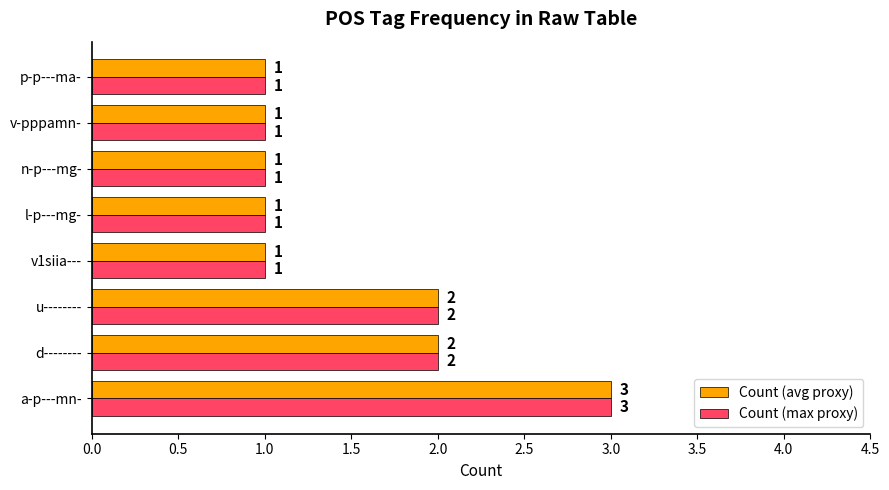

True or false: Count (max proxy) has a value of 3 at u--------.

False